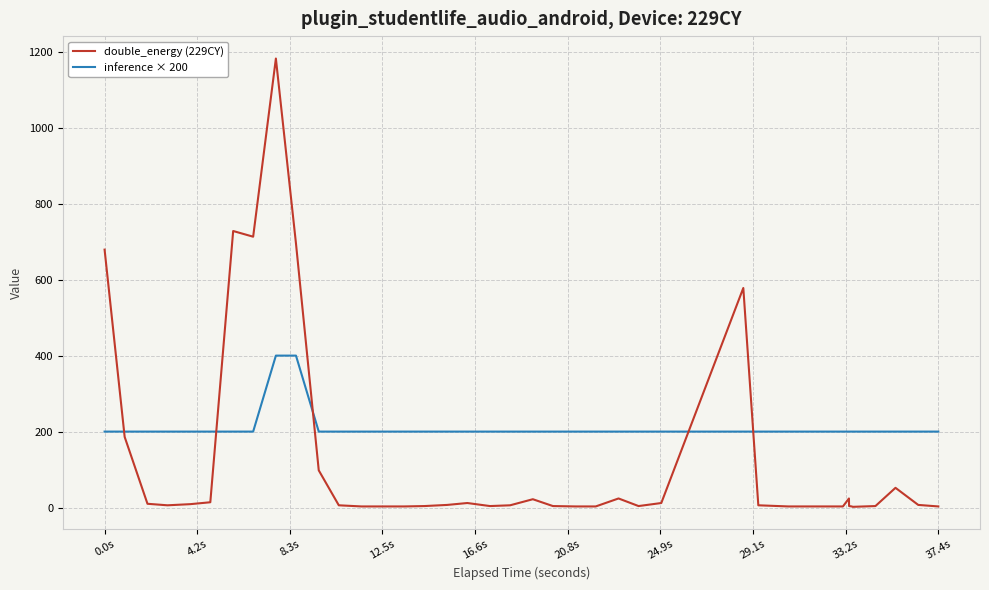

Which series has the largest range (max minus min)?

double_energy (229CY)